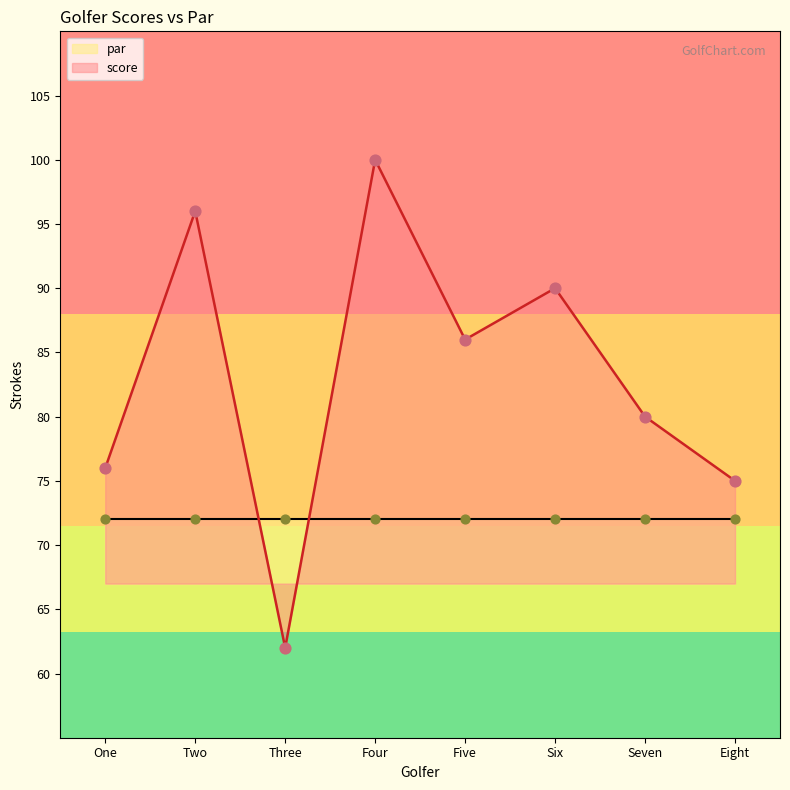

Which series reaches the minimum Y coordinate?

score